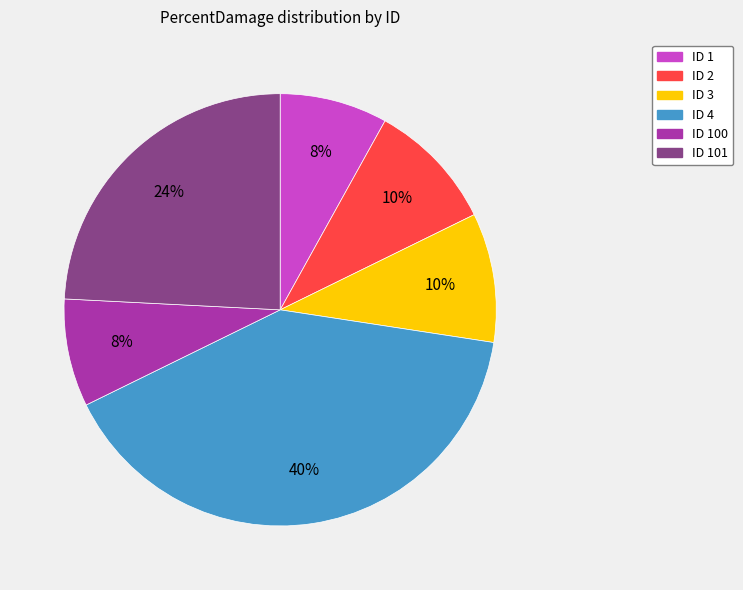

Is the sum of ID 2 and ID 1 greater than half?

No